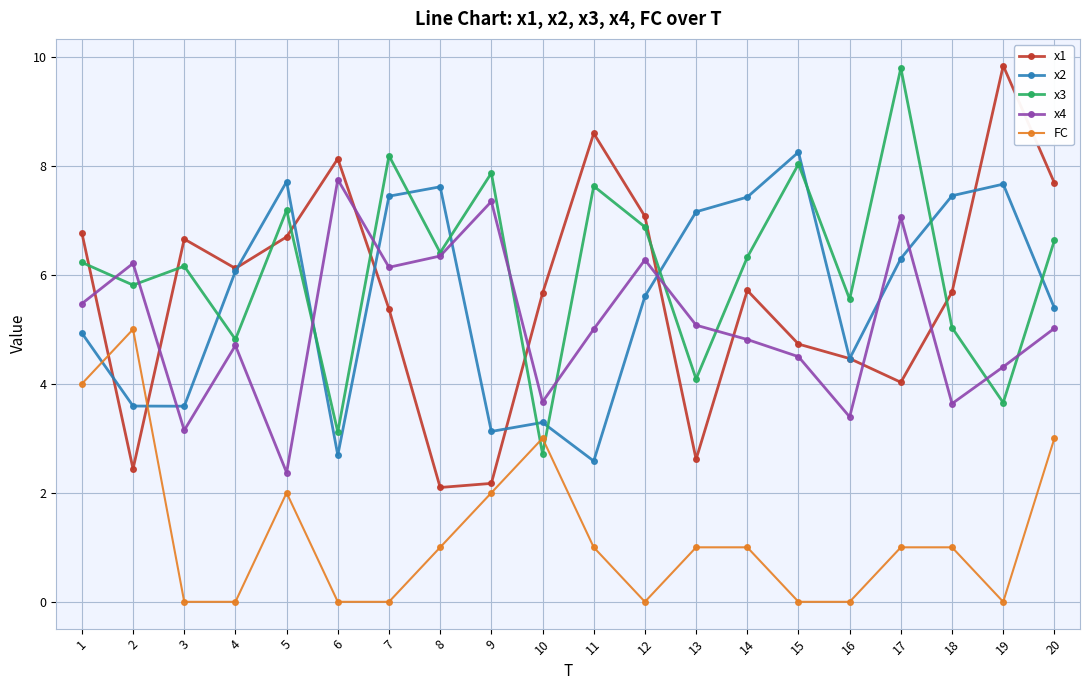

What is the average value of the x4 series?

5.1